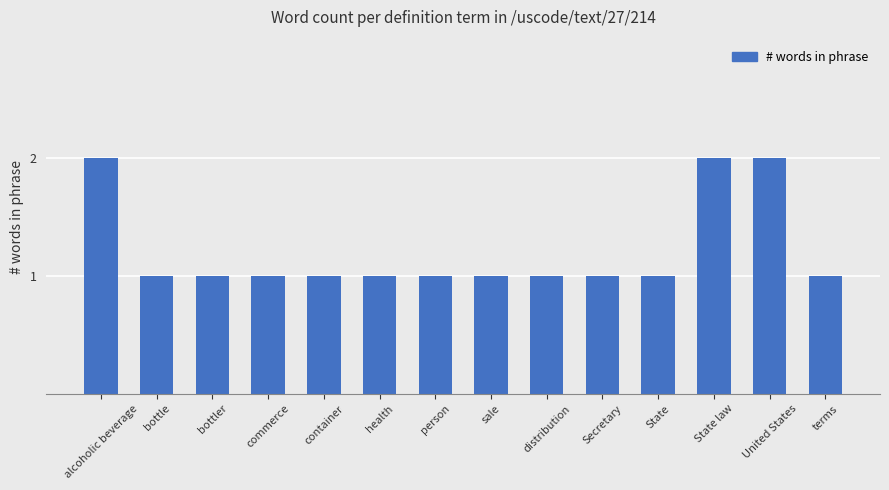

How many values are between 1 and 2?

14